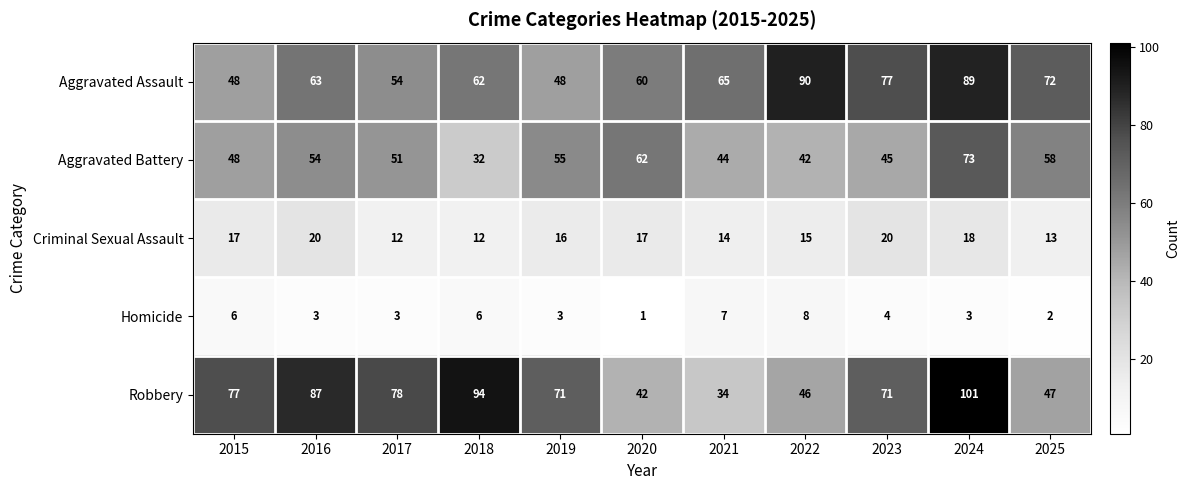

Which category has the lowest value in the Robbery series?

2021